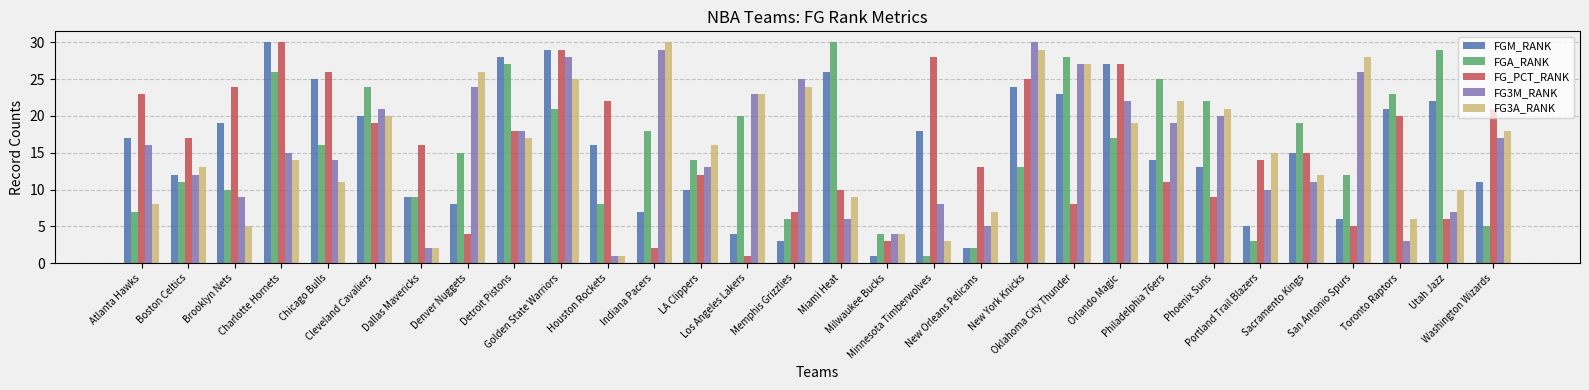

Which series changed the most between Atlanta Hawks and New Orleans Pelicans?

FGM_RANK